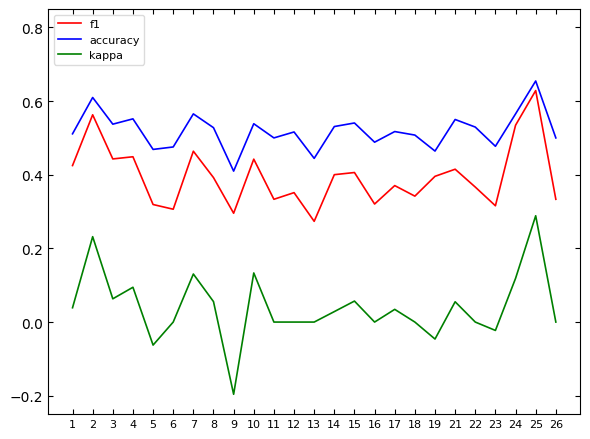

How many lines are shown in the chart?

3